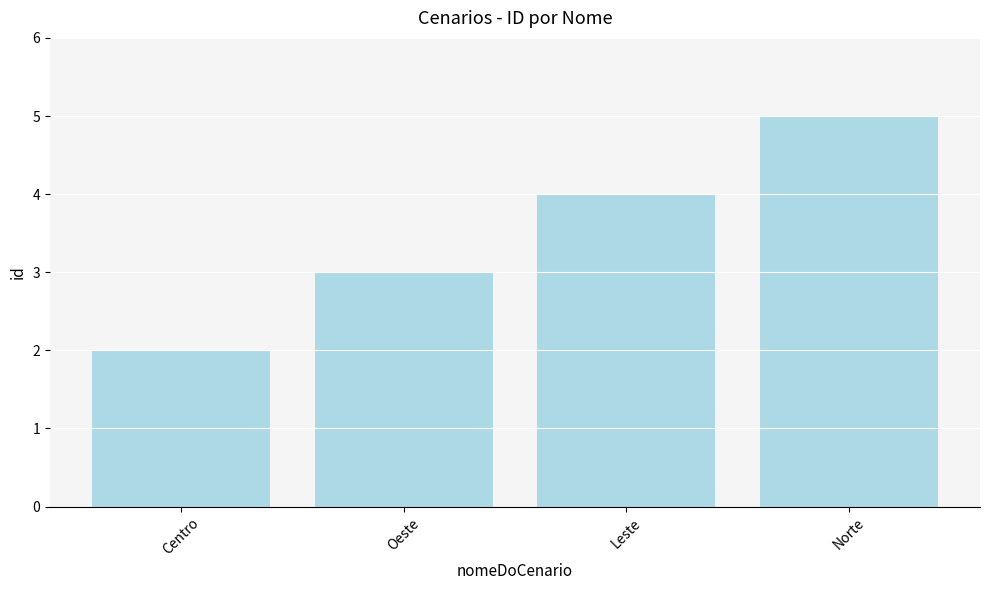

Reading right to left, extract all data points from this chart.

Norte=5	Leste=4	Oeste=3	Centro=2